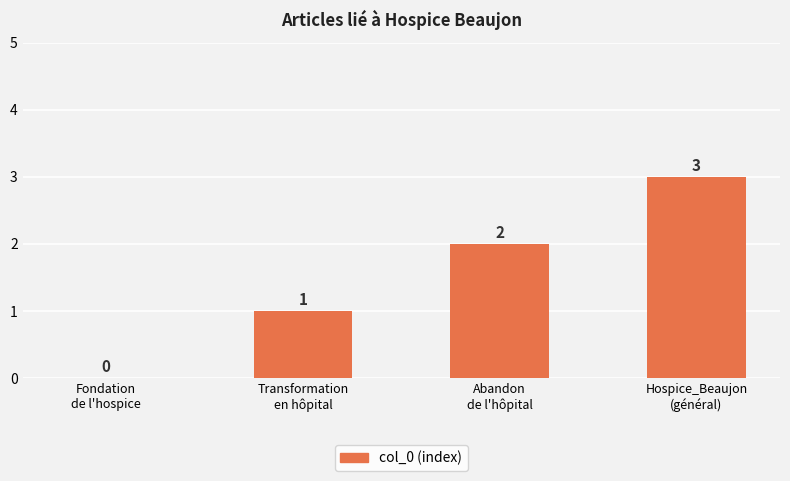

What is the maximum value shown in the chart?

3